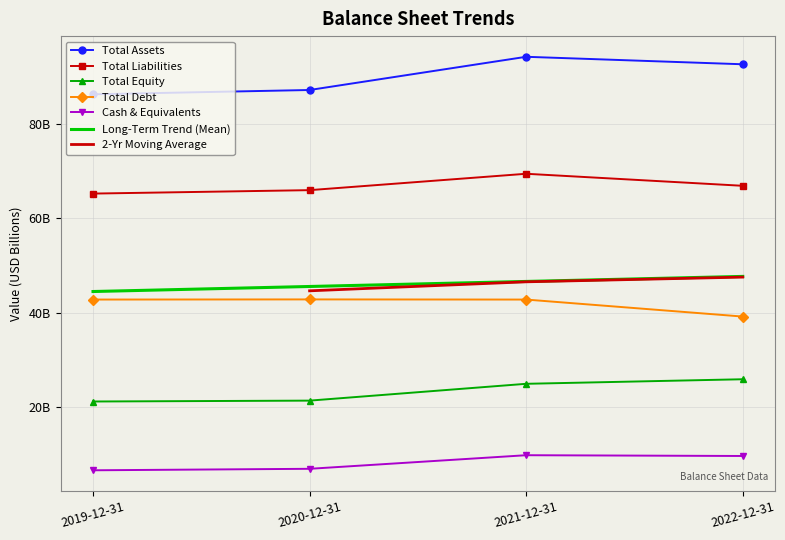

What is the difference between the maximum and minimum values in the Total Assets series?

8.0